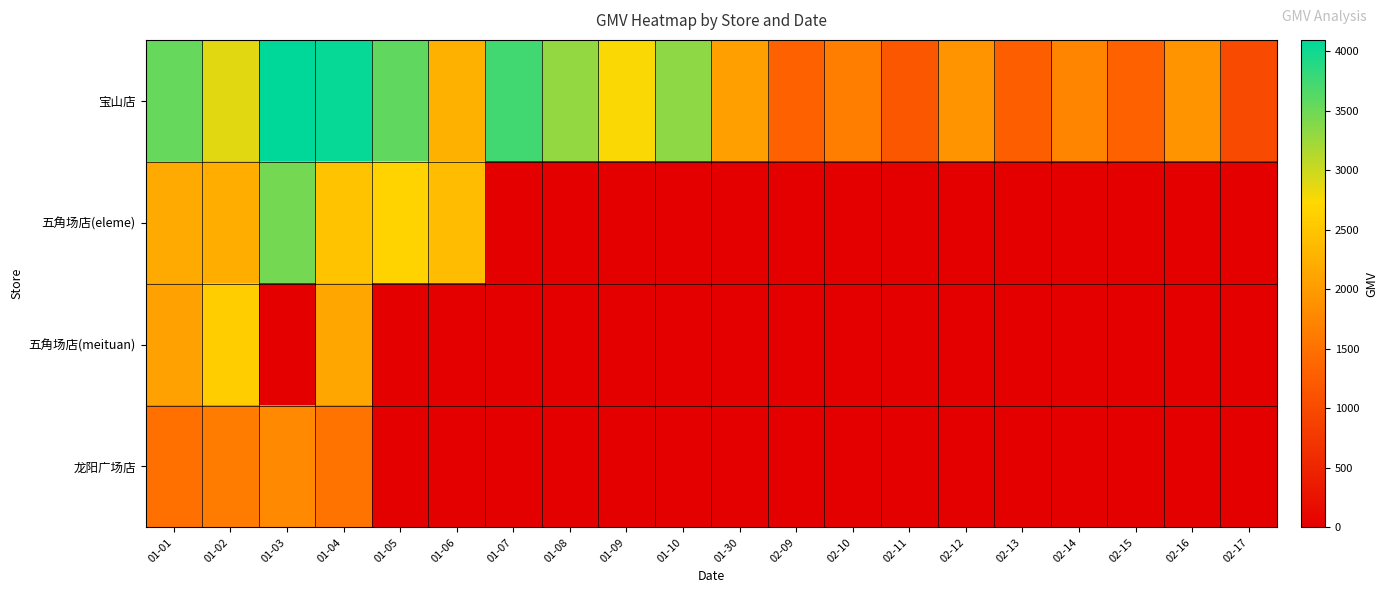

Which label corresponds to the smallest value in the chart?

01-07